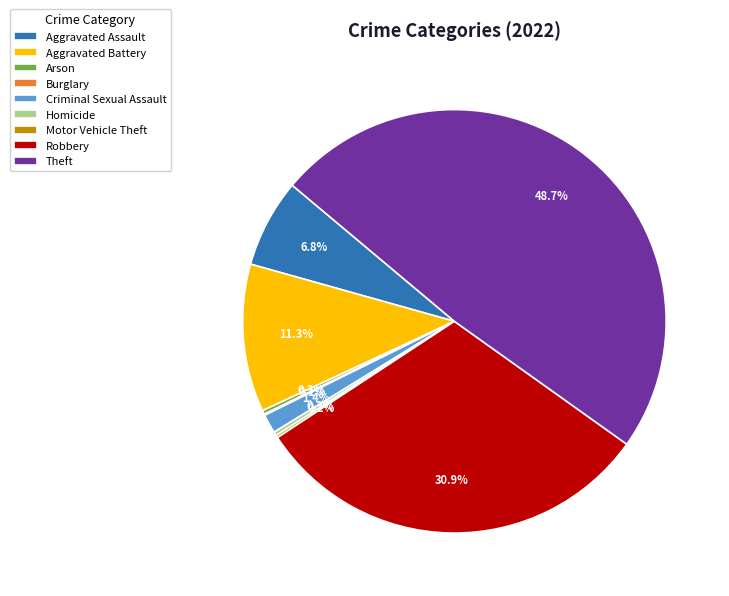

Which slice is the largest?

Theft